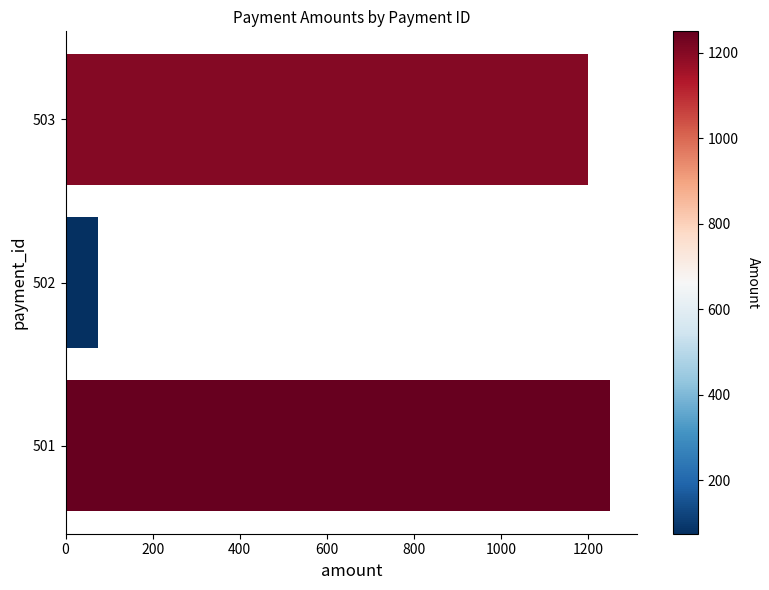

Reading bottom to top, extract all data points from this chart.

501=1250	502=75	503=1200